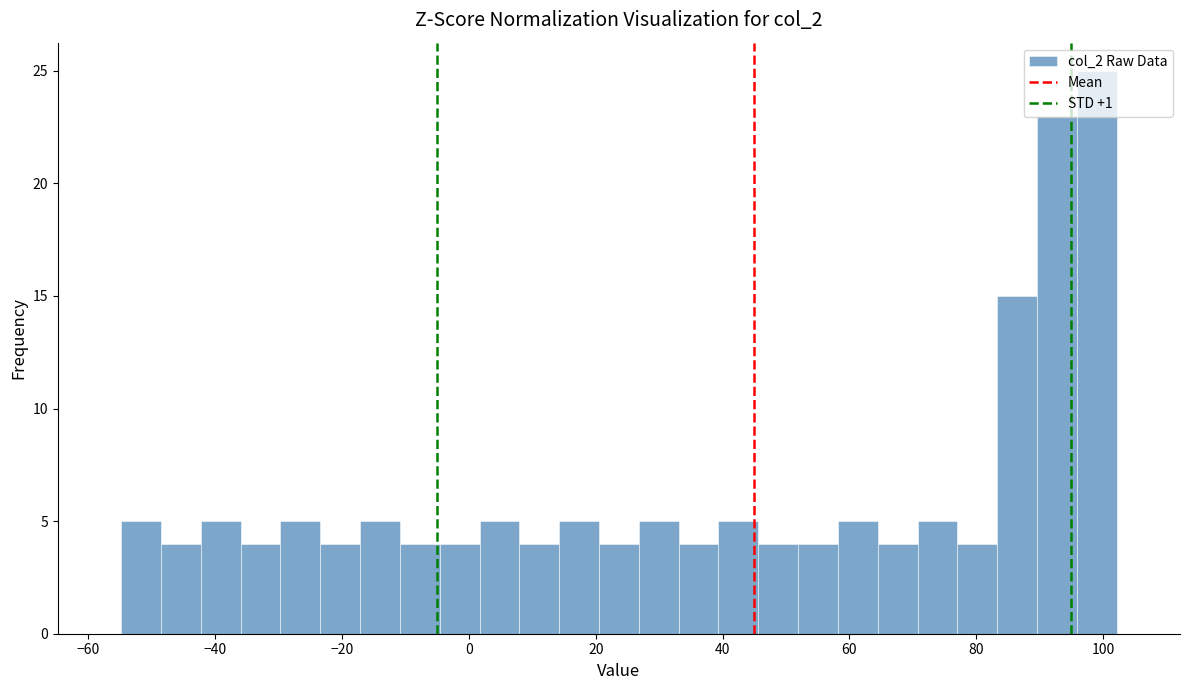

Read against the x-axis, roughly where is the centre of the tallest bar?

98